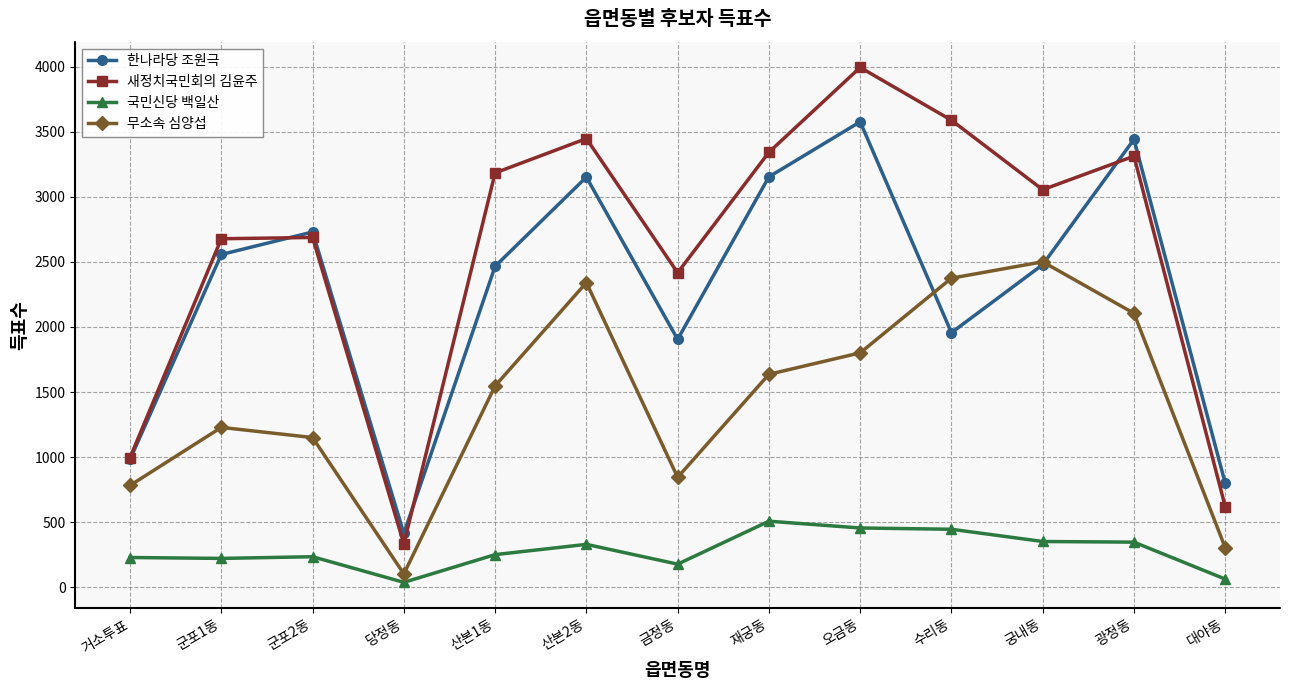

At how many categories does at least one series exceed 3794?

1